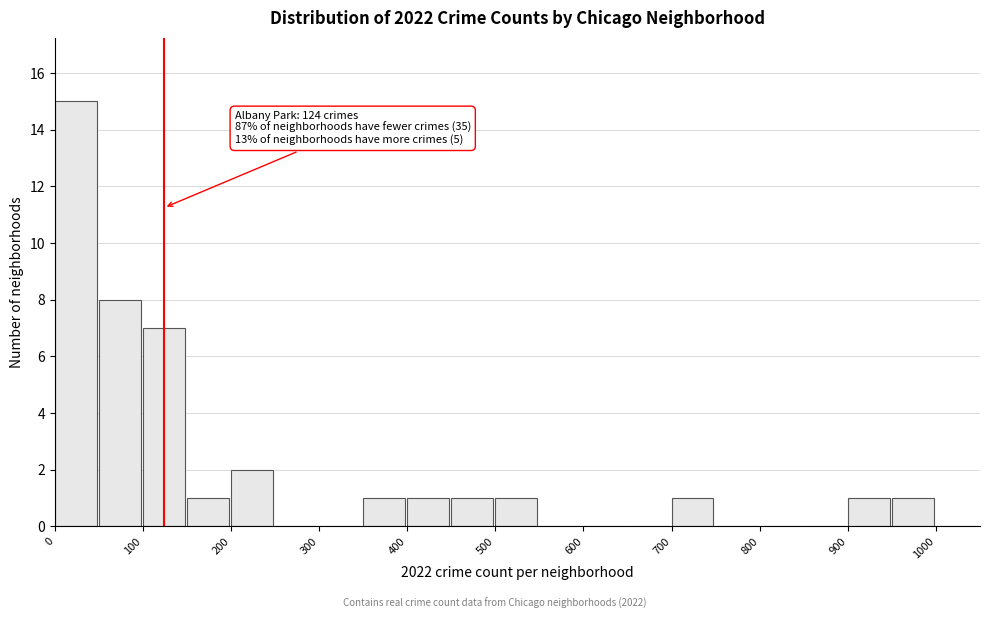

Over which range of the x-axis is the bar tallest?

0 to 50